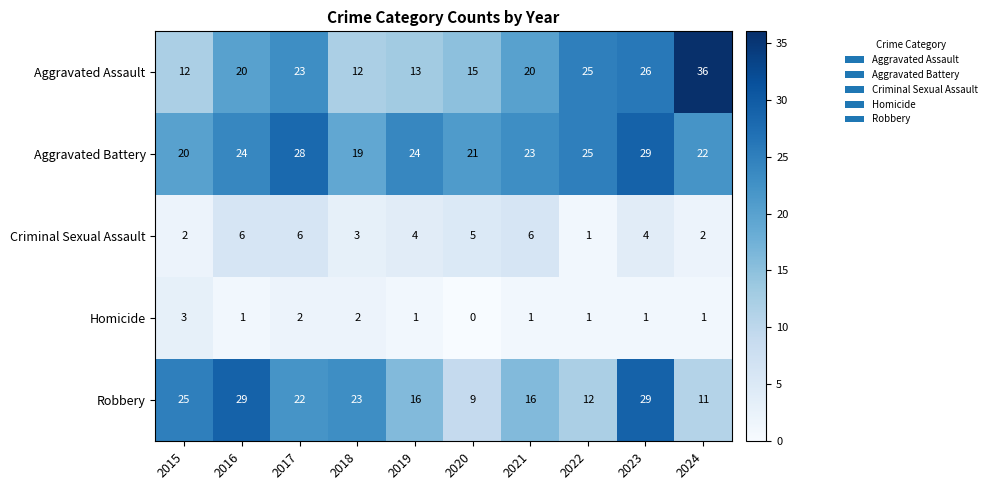

How many series are shown in this chart?

5